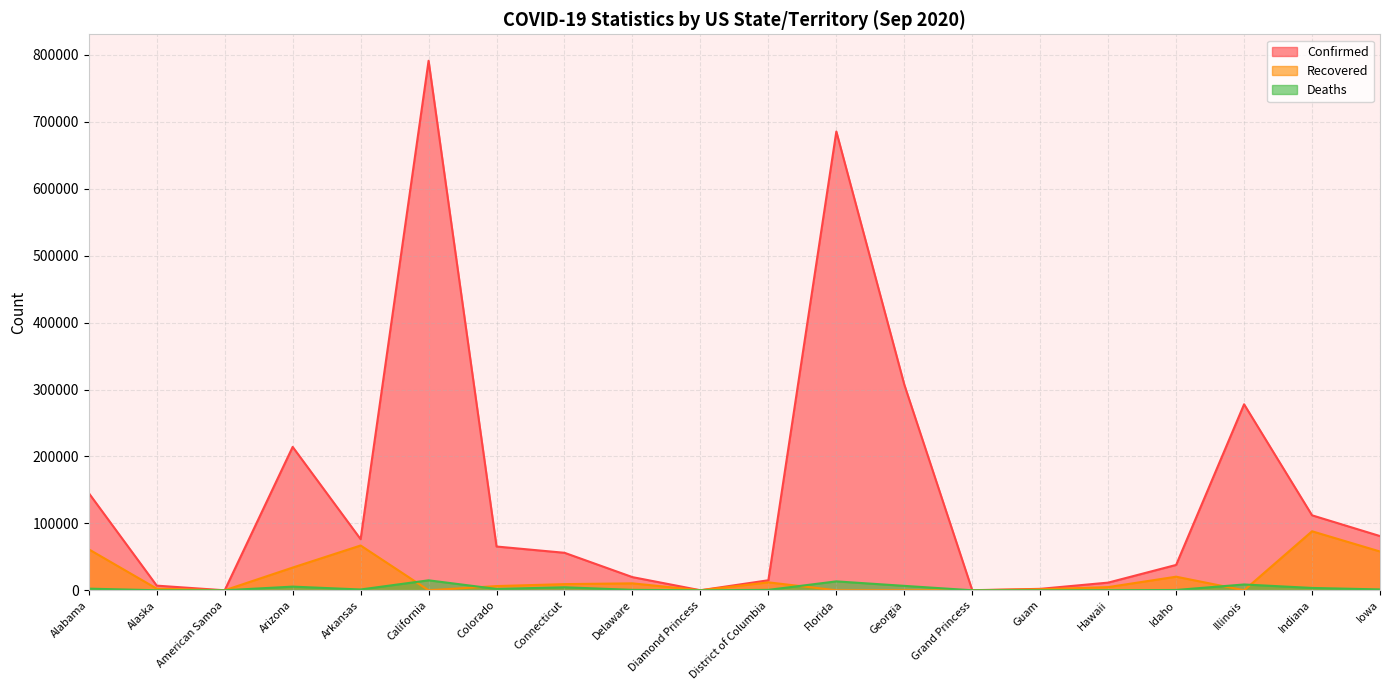

How many data points in Recovered are less than 6291?

10